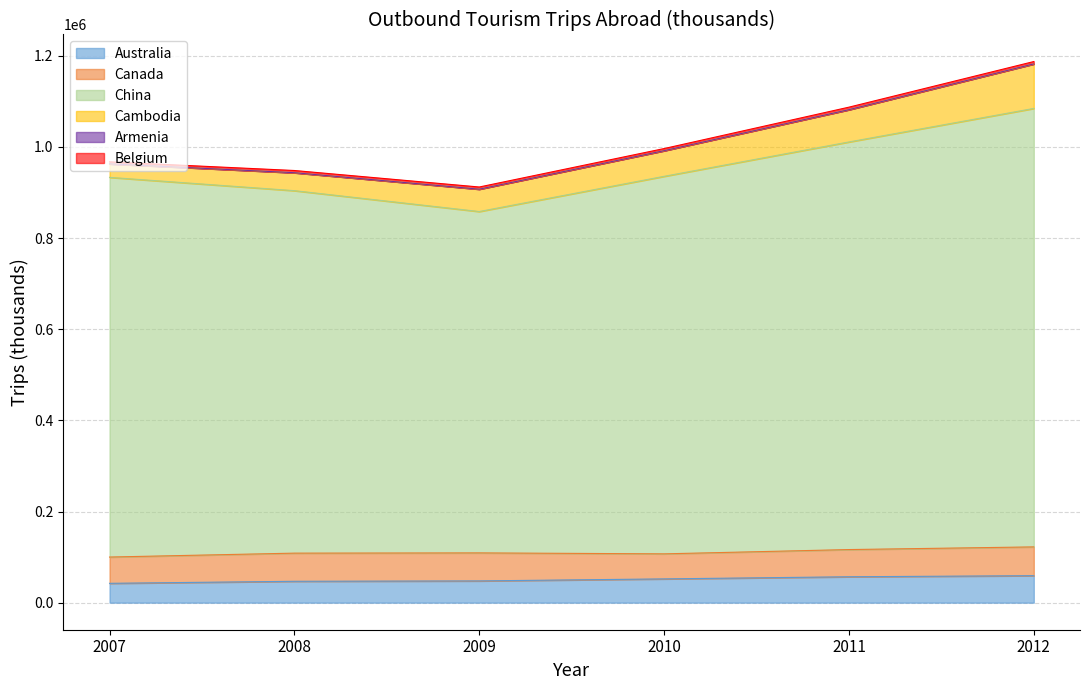

Does the chart have visible grid lines?

Yes